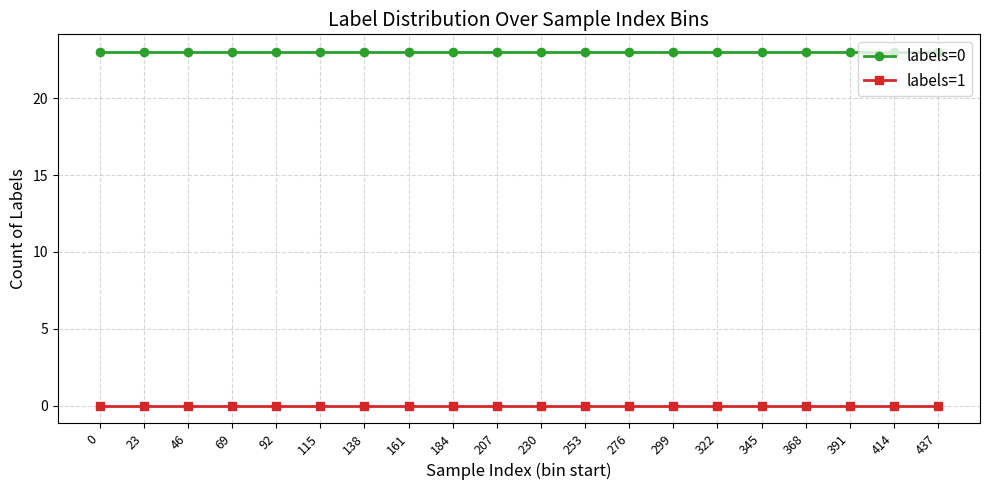

What is the minimum value for labels=0?

23